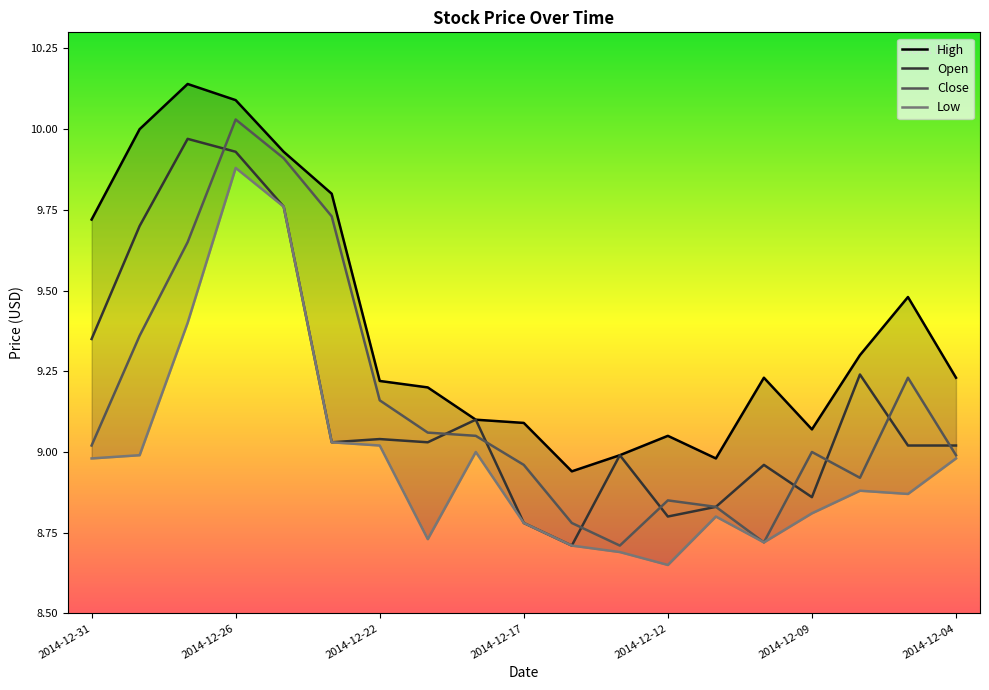

What is the difference between the maximum and minimum values in the Open series?

1.3